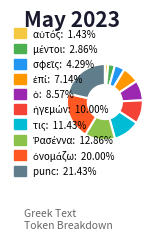

Is it true that Ῥασέννα is 13% of the pie?

True